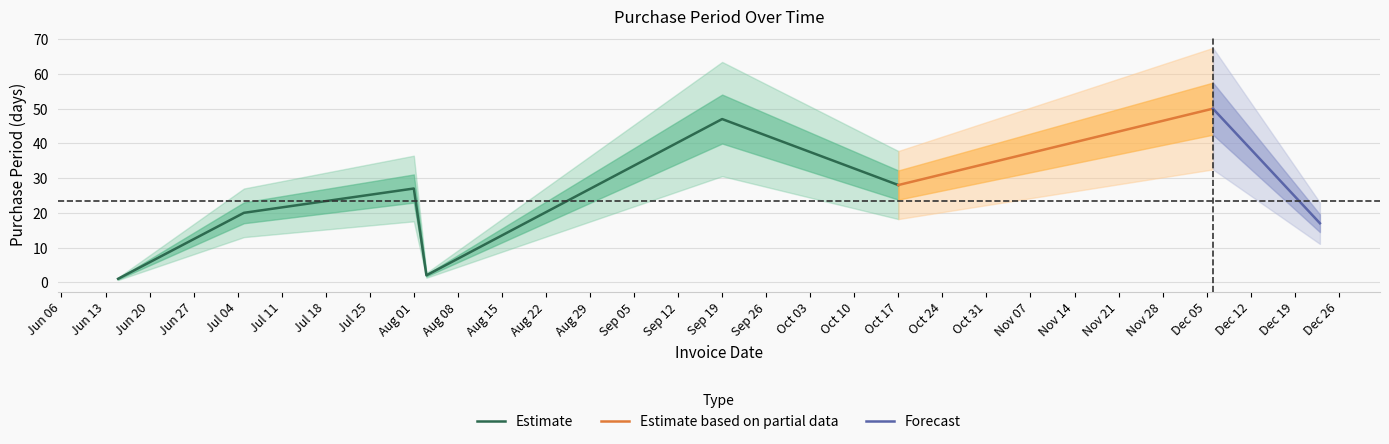

What is the difference between the maximum and second lowest values?

48